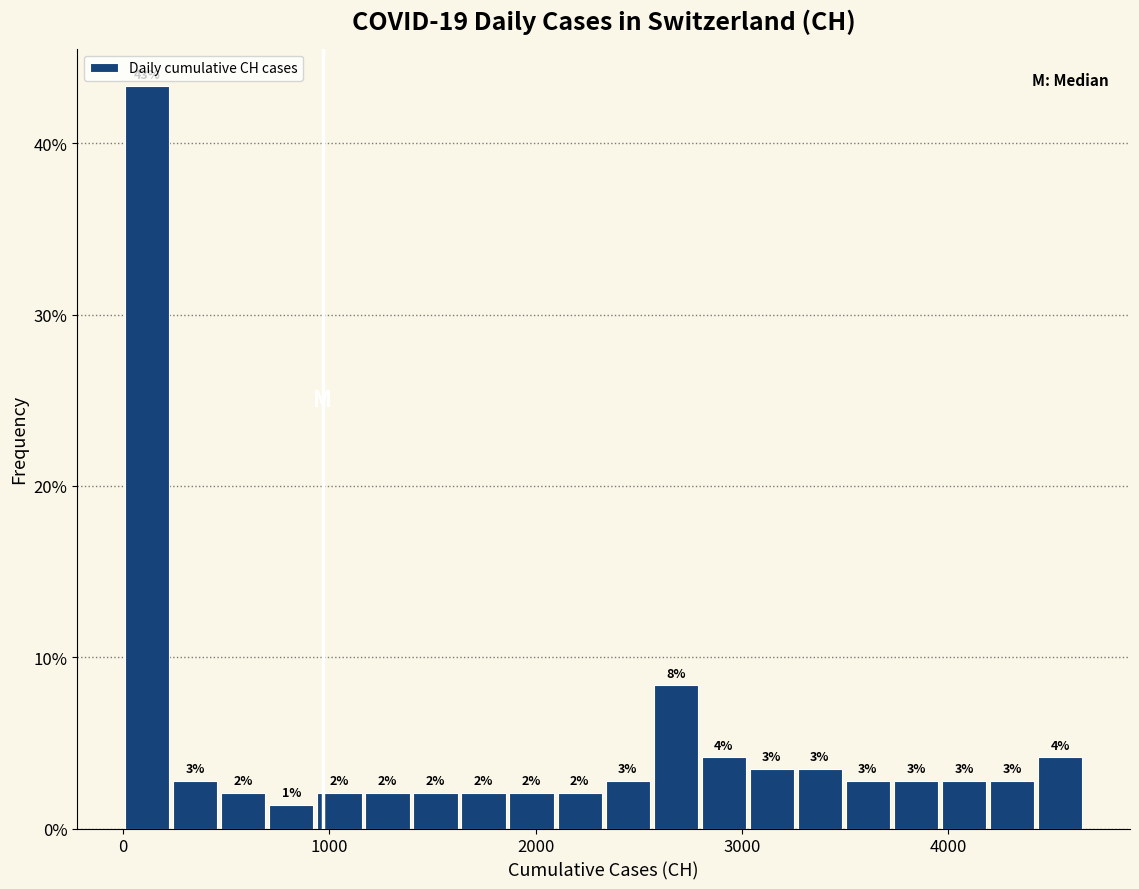

Read against the x-axis, roughly where is the centre of the tallest bar?

100